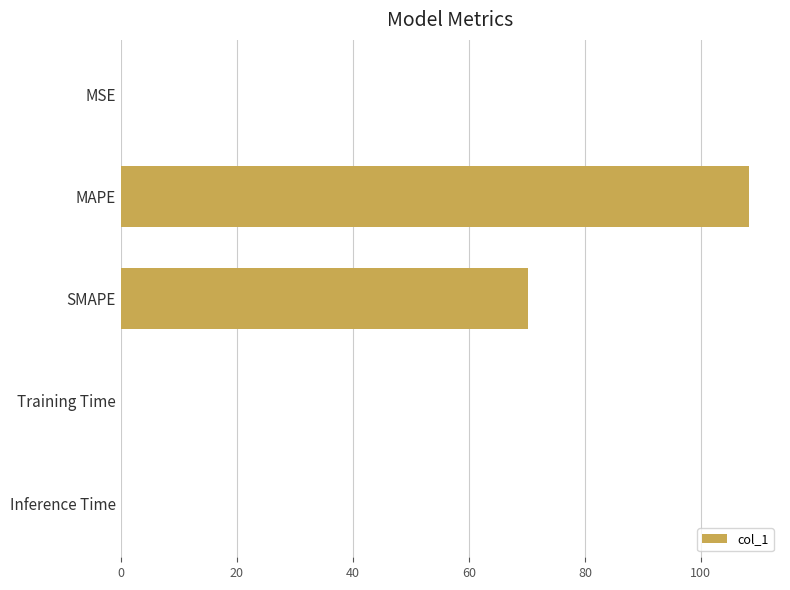

Is it true that the value at MSE is 0.0?

True